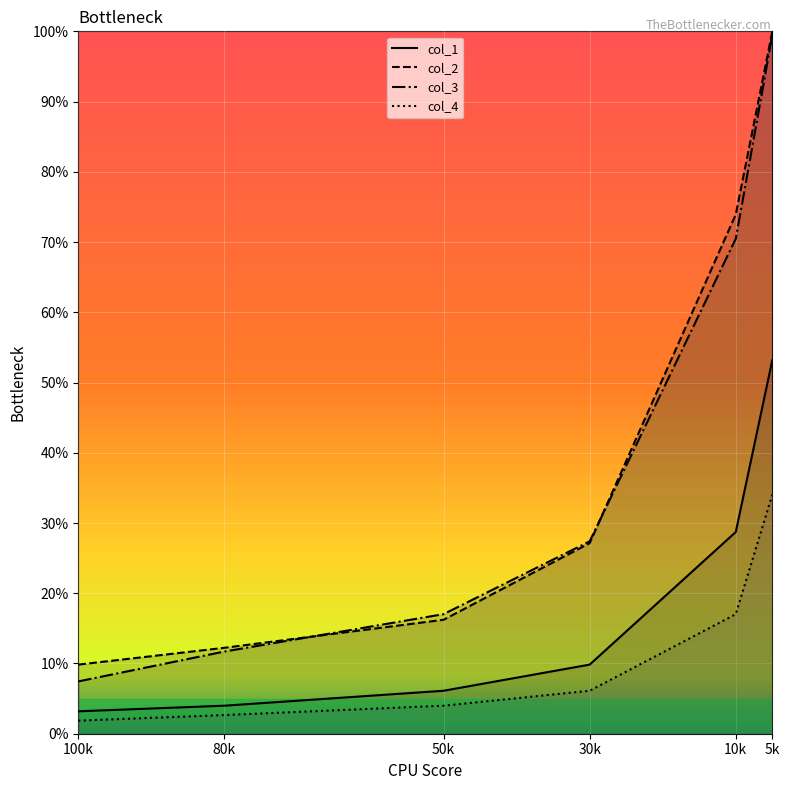

At how many categories does at least one series exceed 44?

2